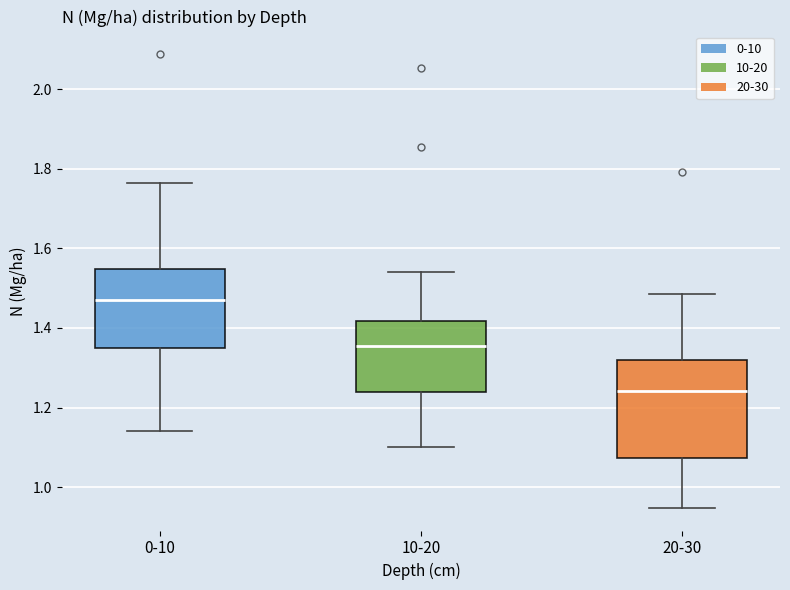

Which box has the highest median line?

0-10